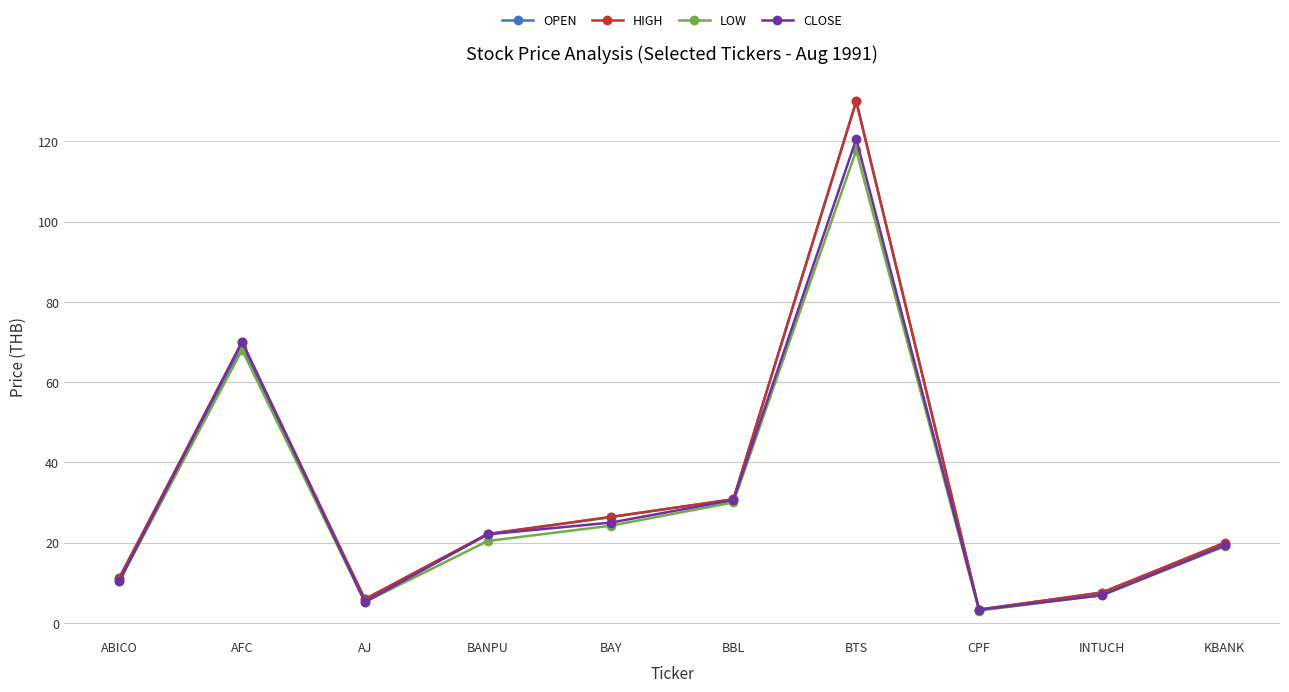

True or false: LOW has a value of 30.0 at BBL.

True